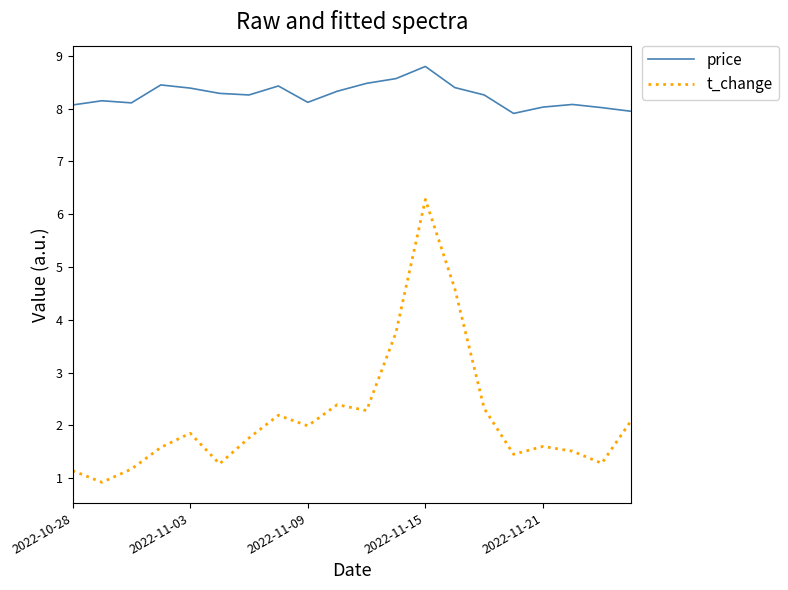

What is the maximum value shown in the chart?

8.8